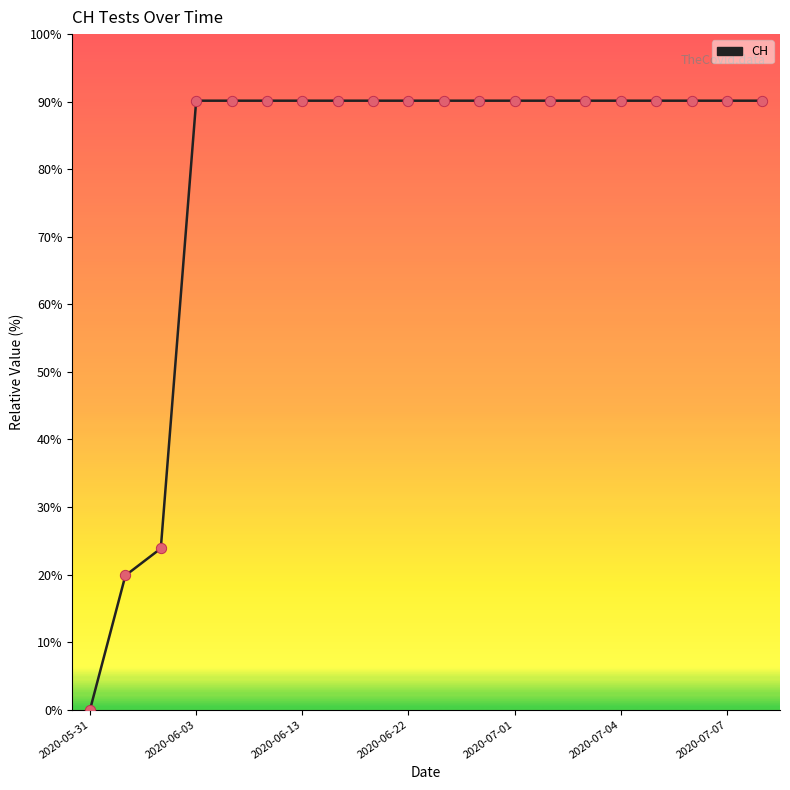

What is the difference between the maximum and minimum values?

90.1